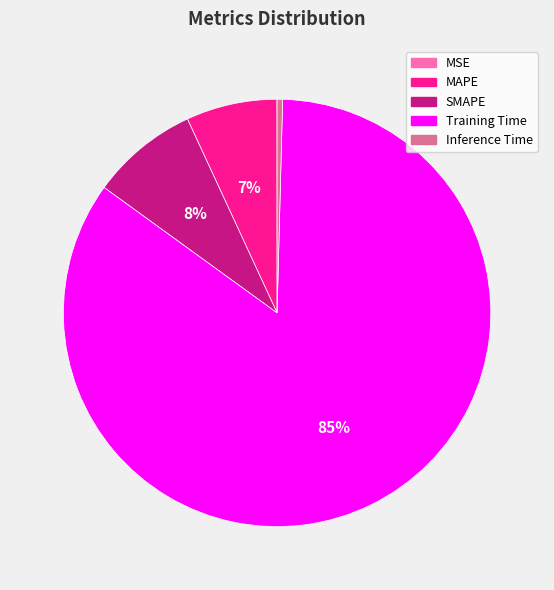

Do SMAPE and MAPE together represent more than half of the pie?

No